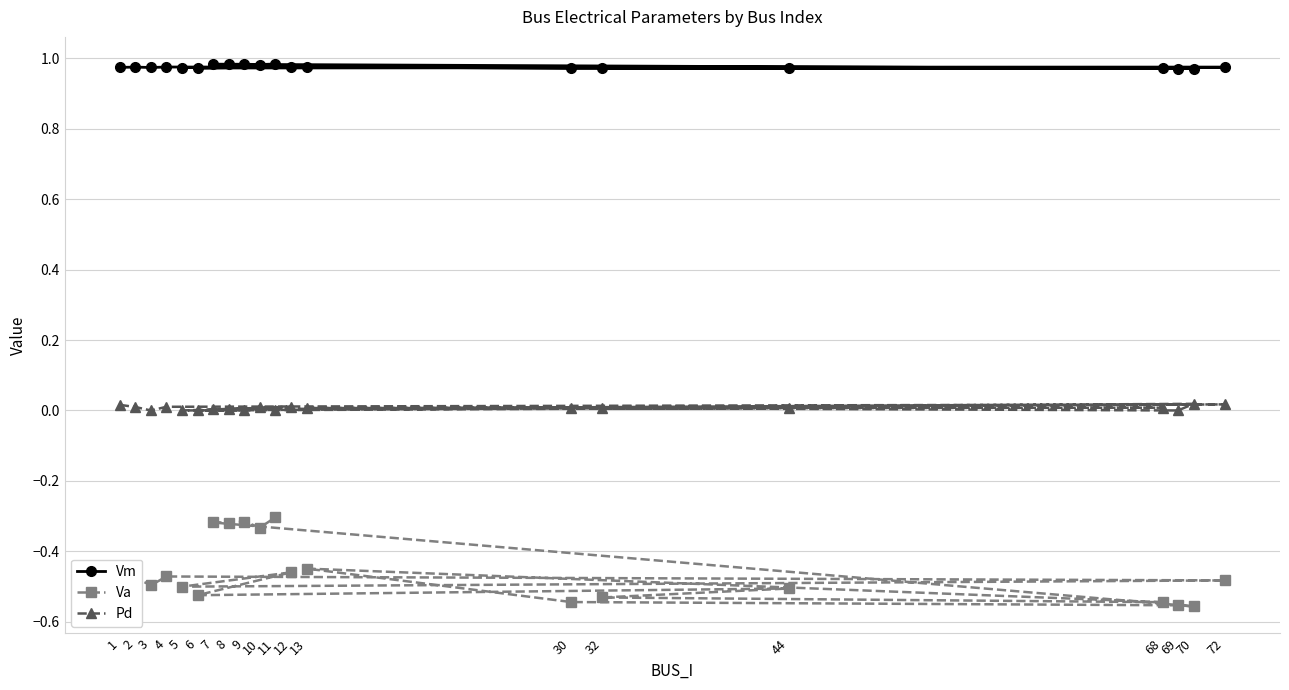

True or false: Va has a value of -0.5 at 5.

True